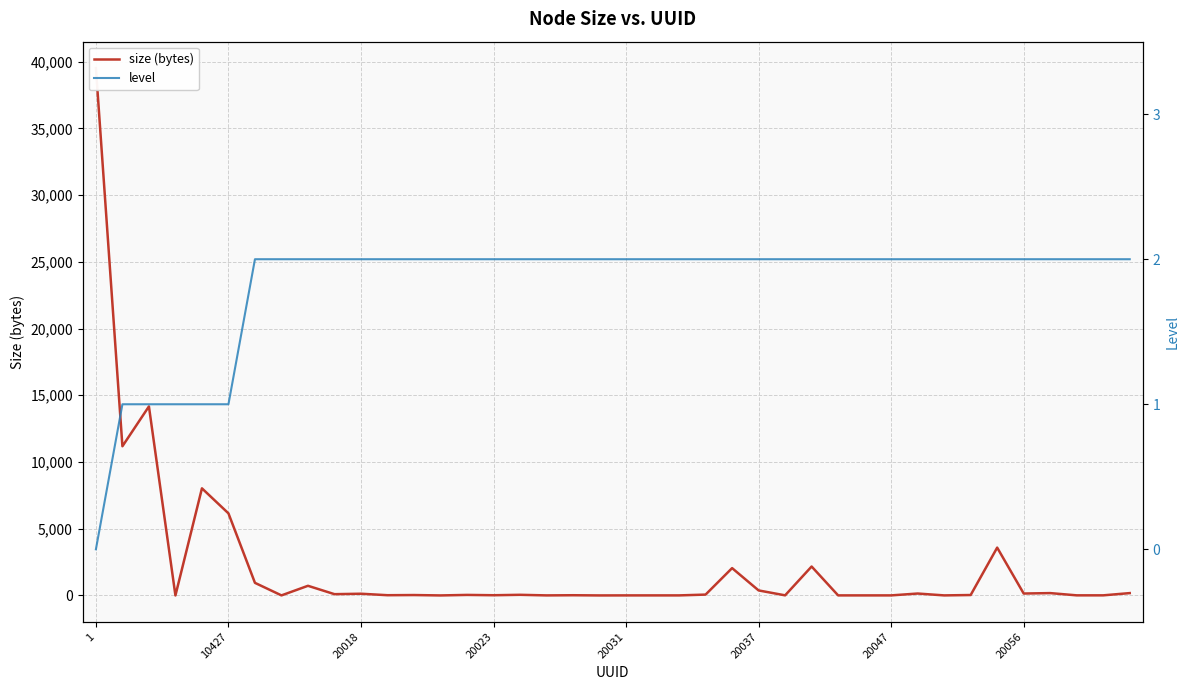

The value of level at 20056 is 1. True or false?

False